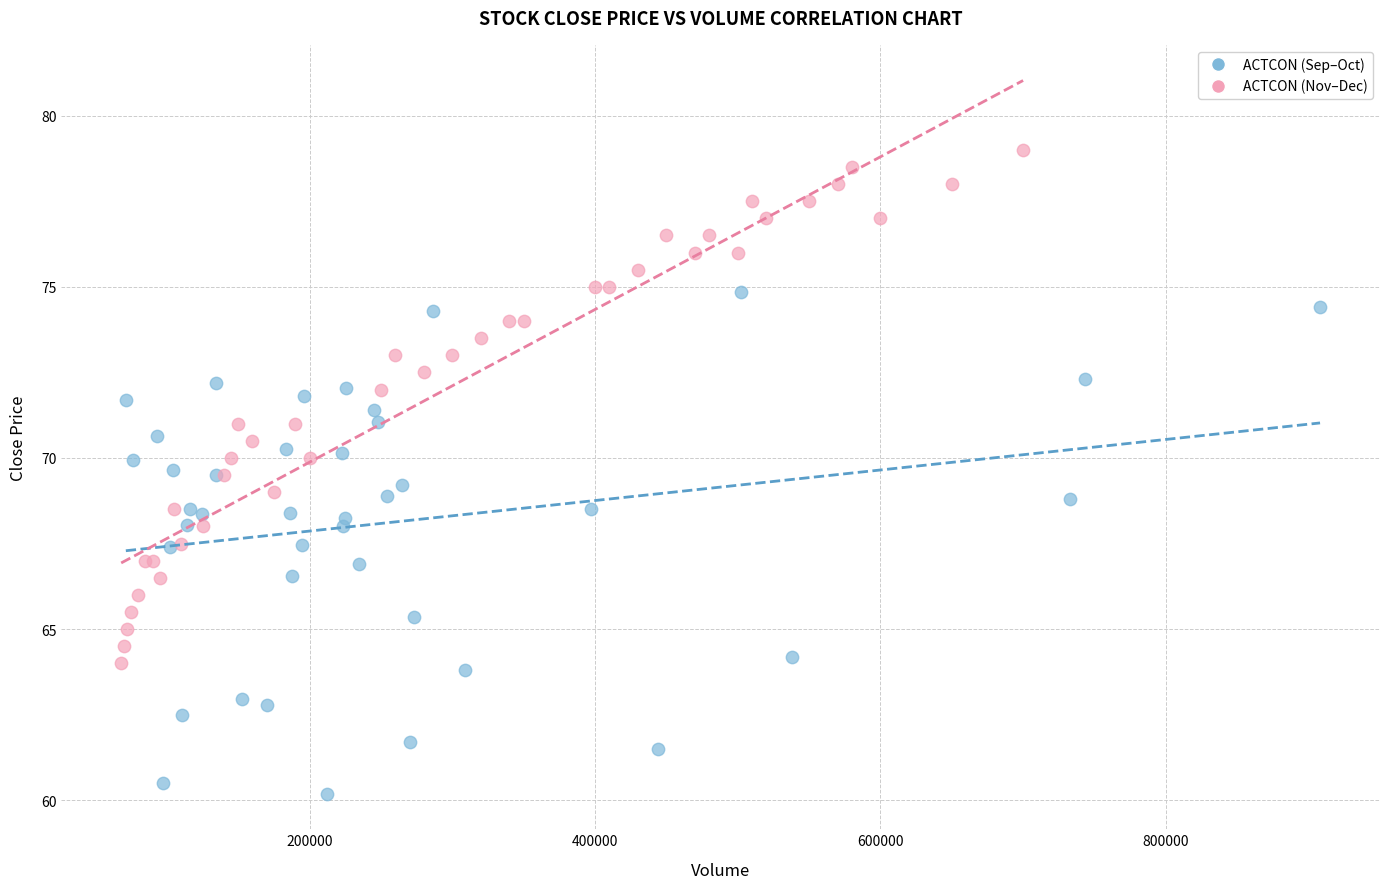

Which series contains the lowest Y value?

ACTCON (Sep–Oct)